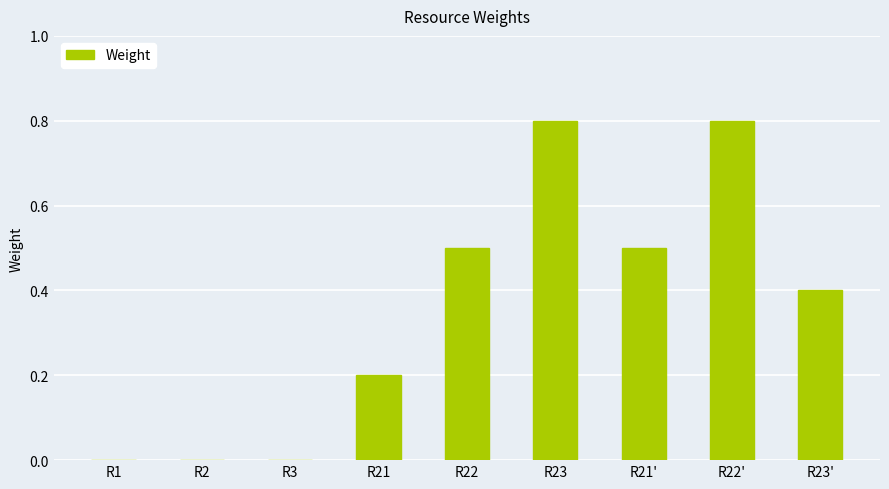

The chart shows a value of 0.4 at R23. True or false?

False